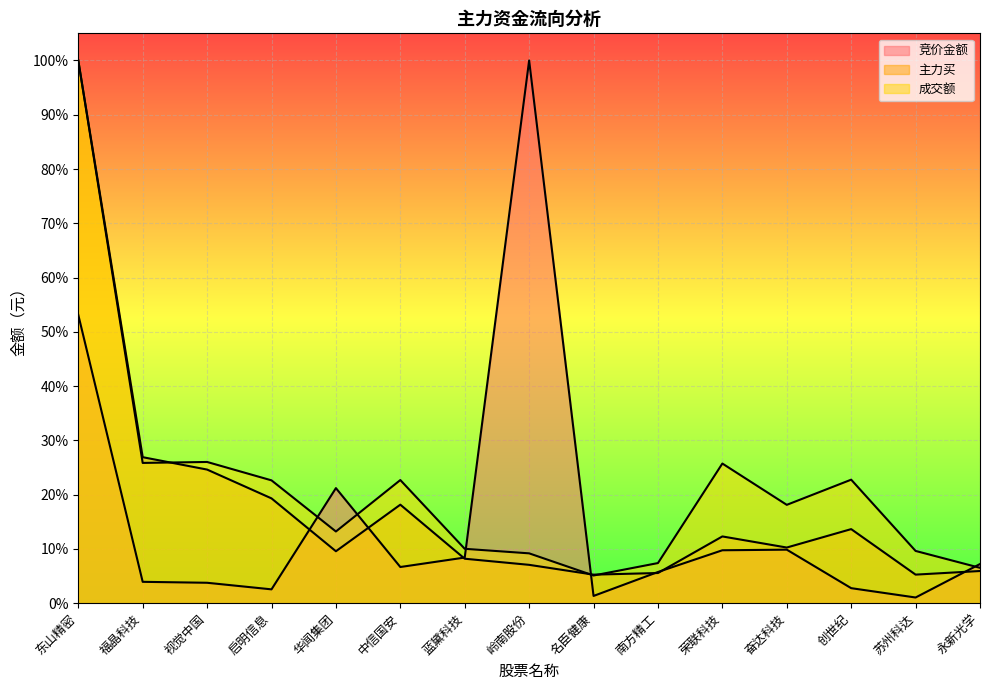

Rank the categories by 成交额 value from lowest to highest.

名臣健康, 永新光学, 南方精工, 岭南股份, 苏州科达, 蓝黛科技, 华闻集团, 奋达科技, 启明信息, 中信国安, 创世纪, 荣联科技, 福晶科技, 视觉中国, 东山精密